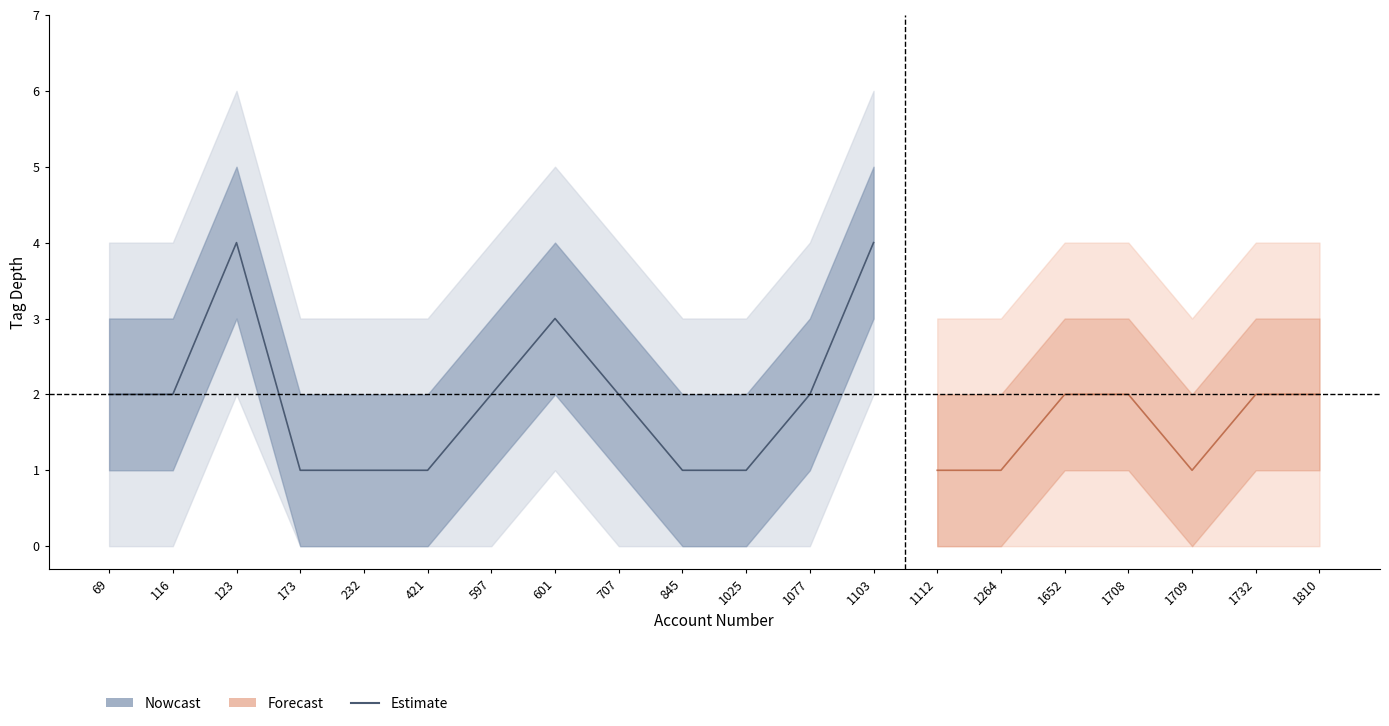

List the labels in order of value, largest first.

123, 1103, 601, 69, 116, 597, 707, 1077, 173, 232, 421, 845, 1025